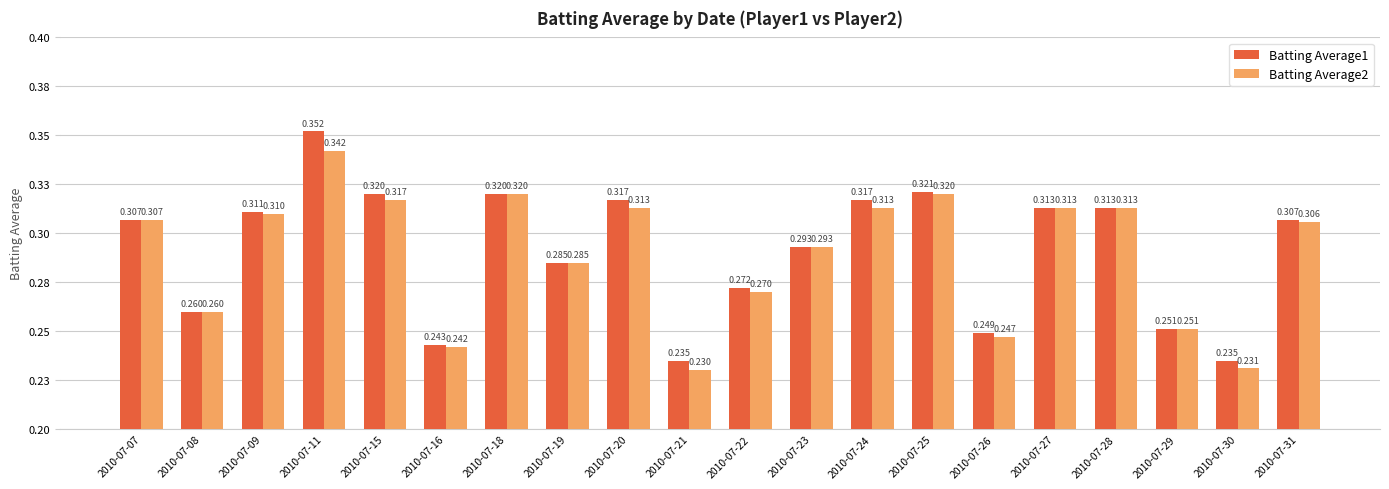

What is the lowest value of the Batting Average2 series?

0.2